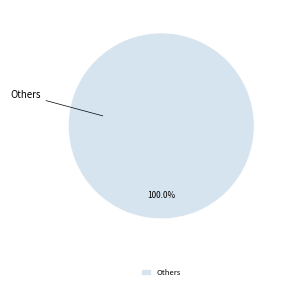

Is there a majority slice in this chart?

Yes